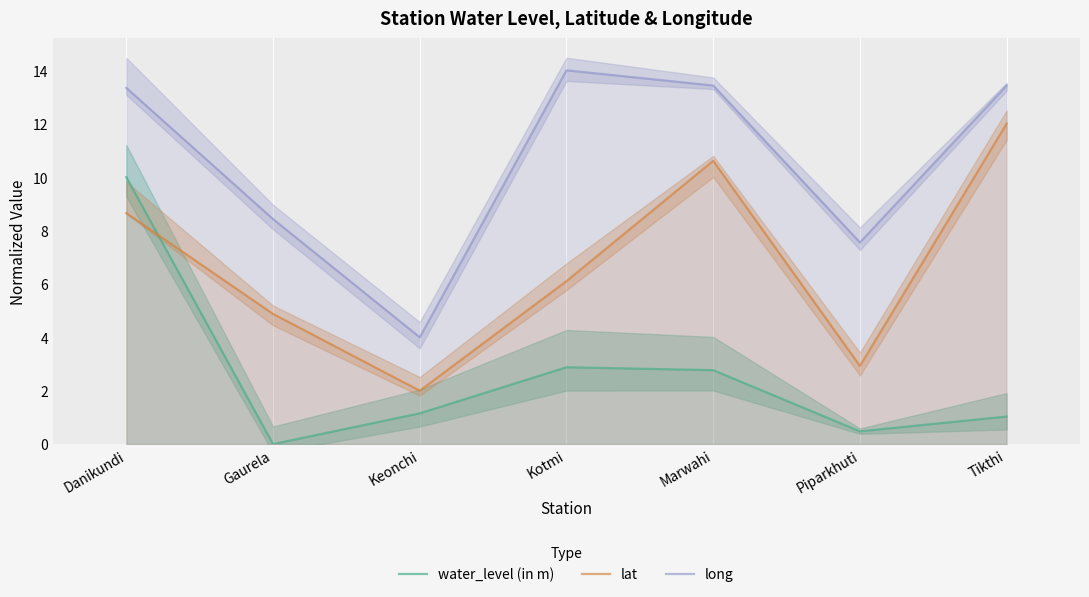

Which category has the lowest value across all series?

Gaurela